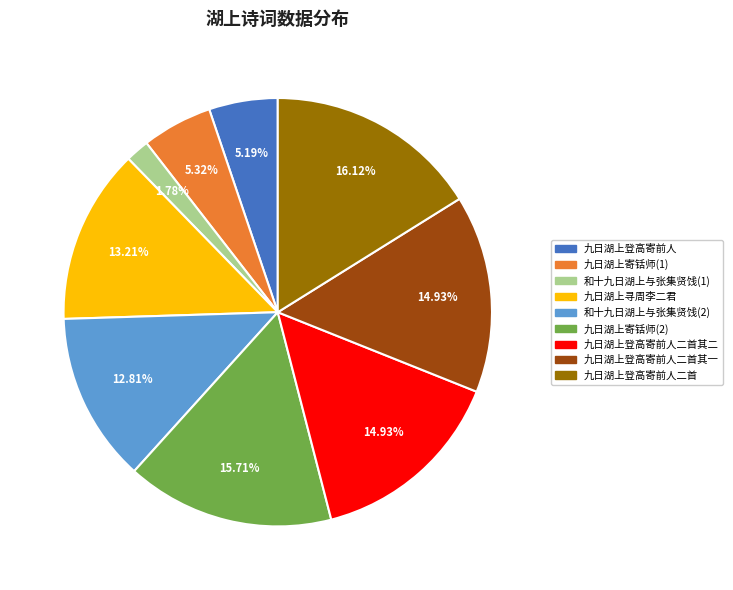

Which category has the smallest portion of the pie?

和十九日湖上与张集贤饯(1)